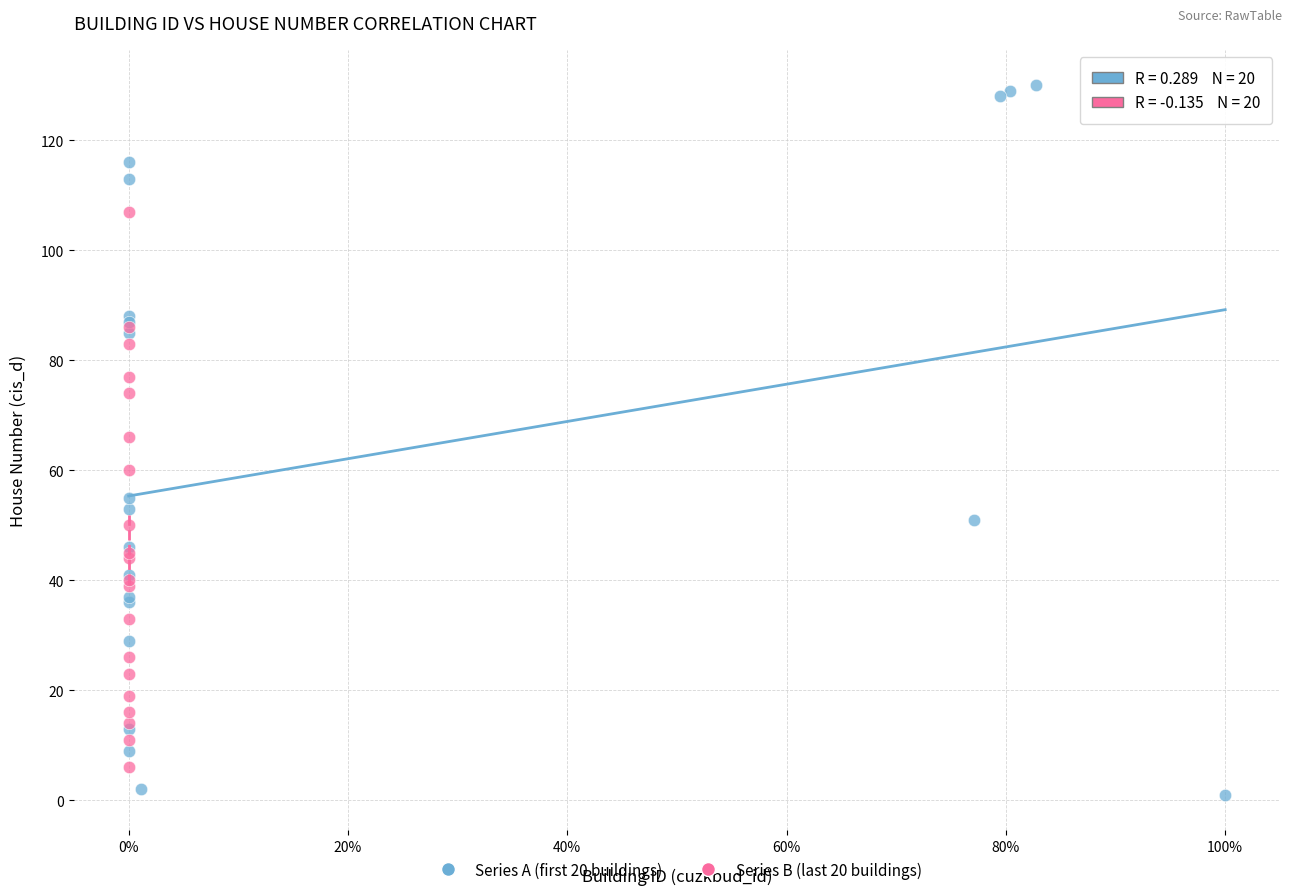

Which series contains the lowest Y value?

Series A (first 20 buildings)